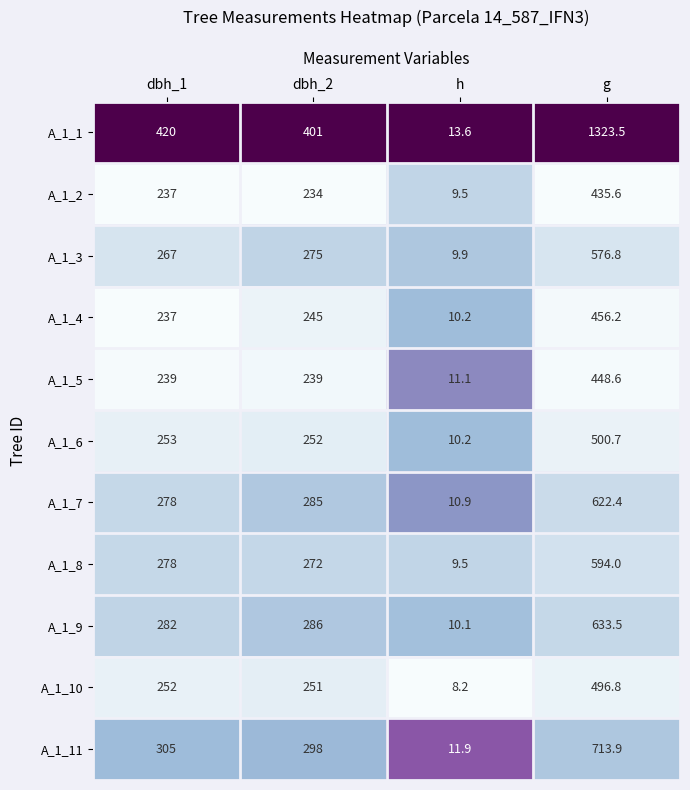

True or false: A_1_5 has a value of 448.6 at g.

True